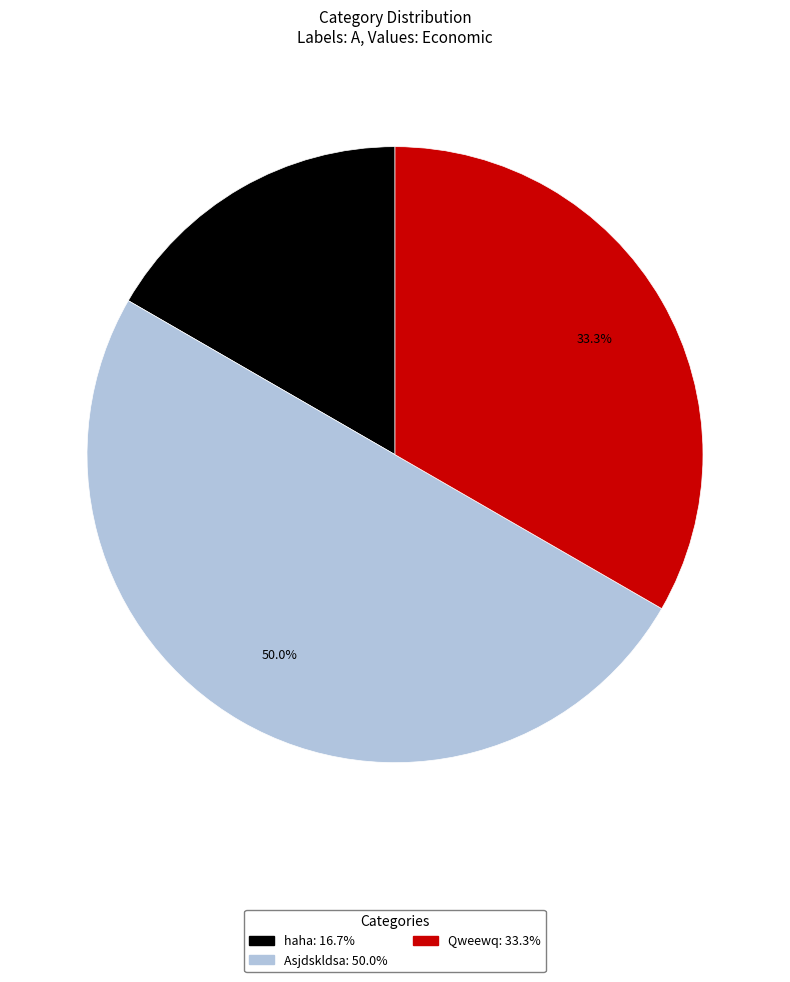

To the nearest percent, what percentage of the pie is Asjdskldsa?

50%